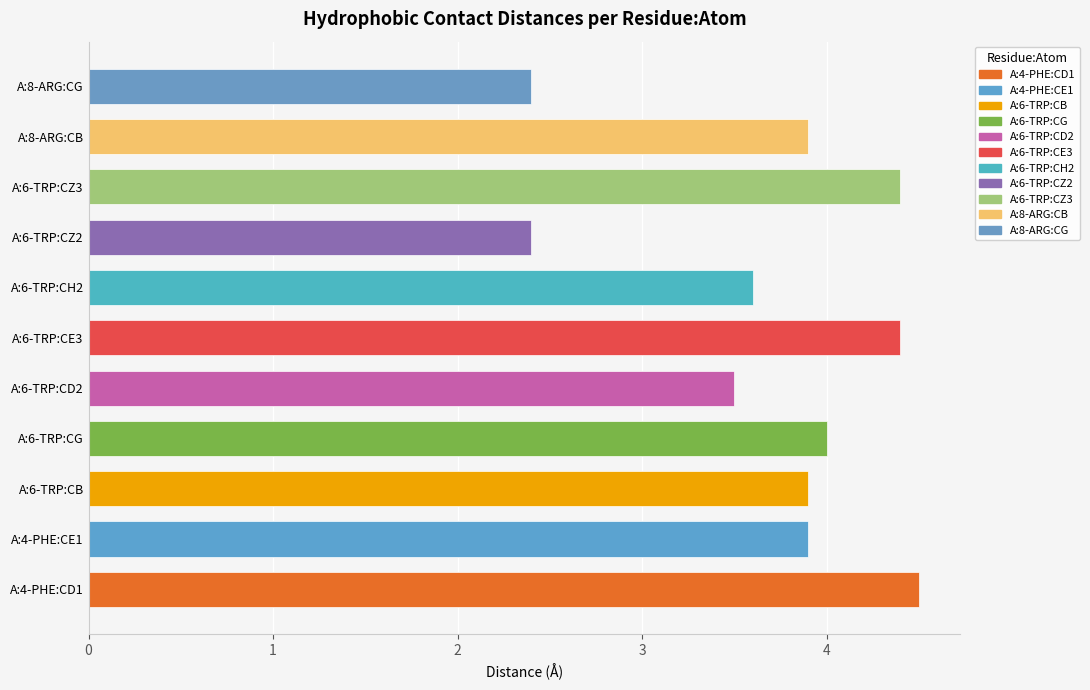

What is the difference between the values at 10 and 5?

2.0